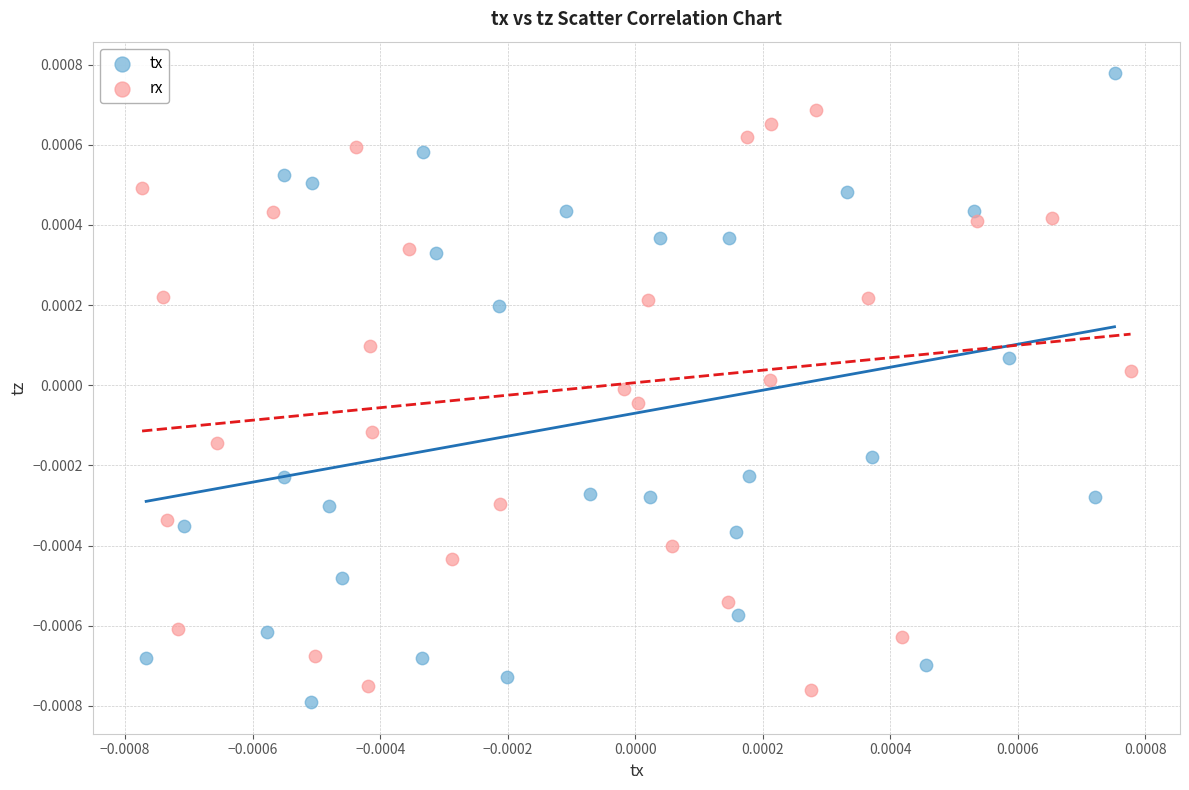

What are all the series names shown in the legend?

tx, rx